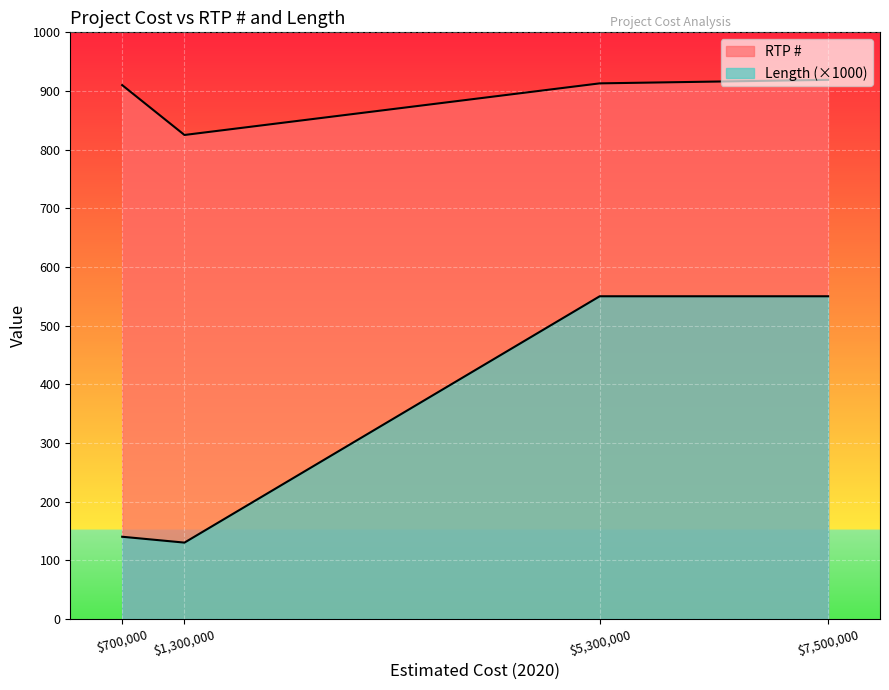

Where is the first local minimum for Length?

1300000